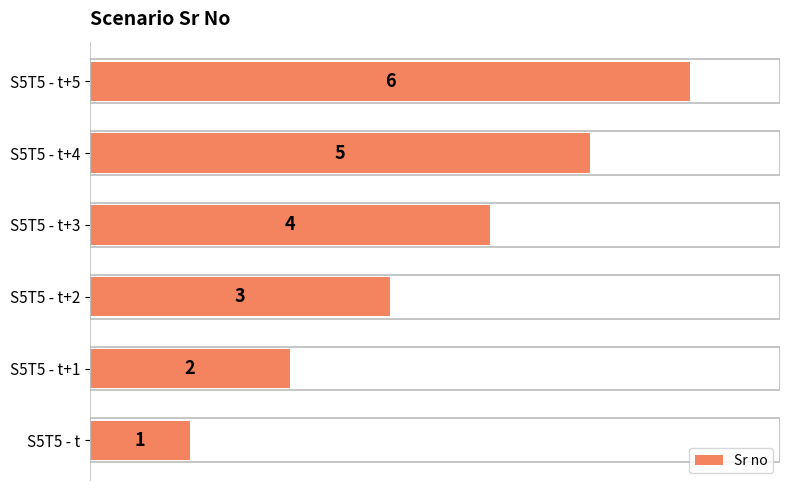

Which label corresponds to the largest value in the chart?

S5T5 - t+5